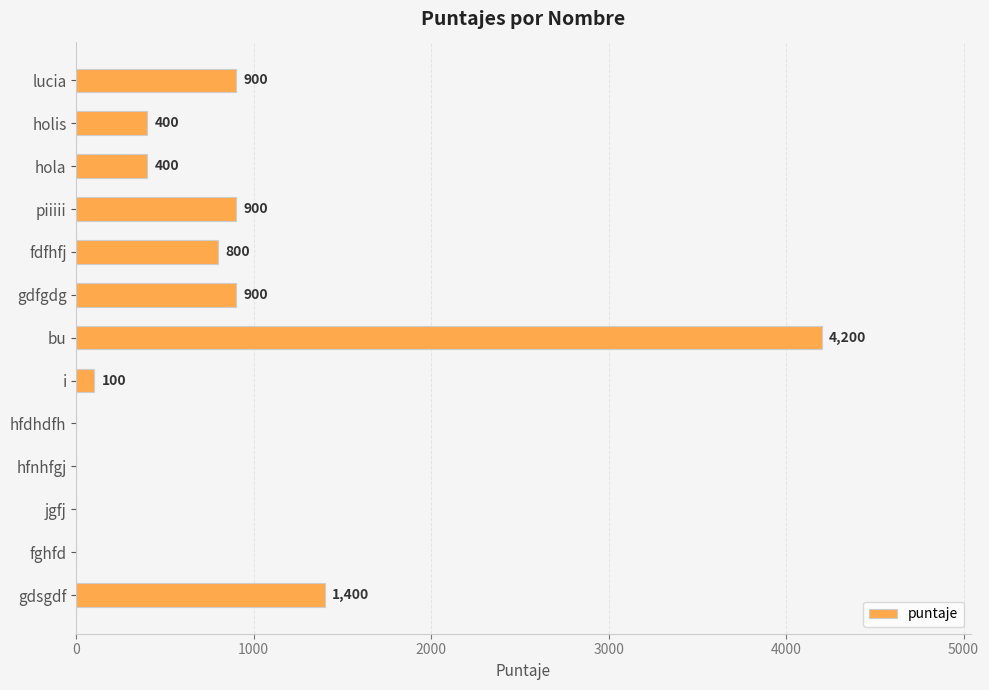

True or false: the data shows 0 at jgfj.

True